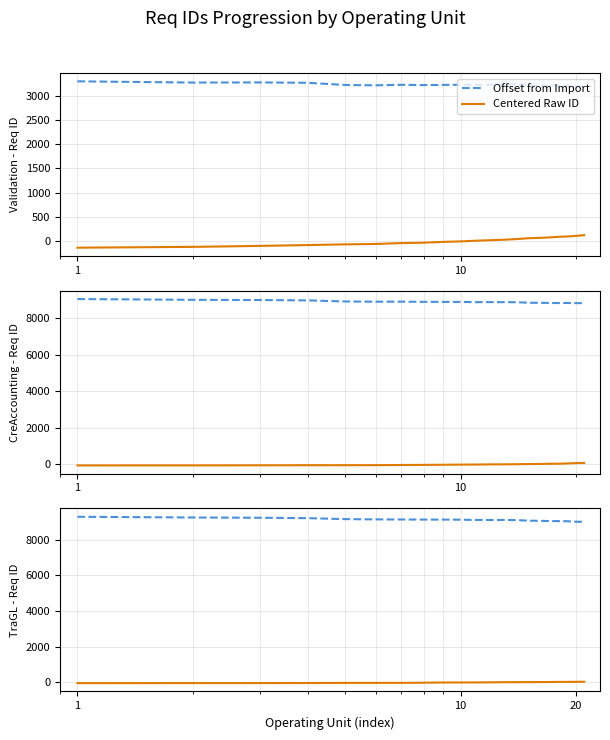

Which series changed the most between 2 and 18?

Offset from Import